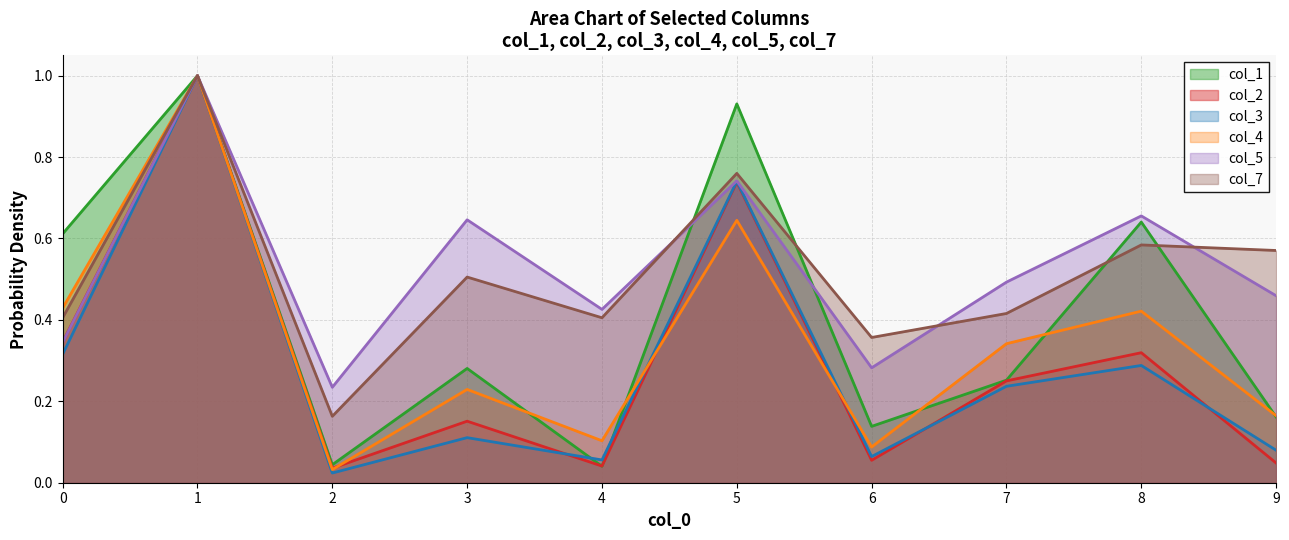

Rank the series by their maximum value, from lowest to highest.

col_1, col_2, col_3, col_4, col_5, col_7